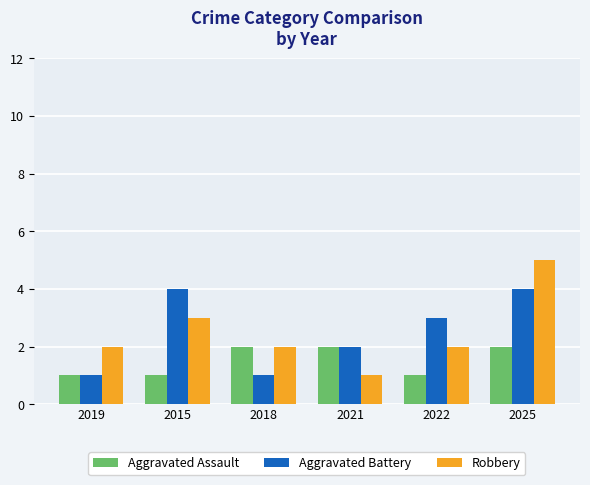

What is the value of the Aggravated Assault bar at the 2nd from the left?

1